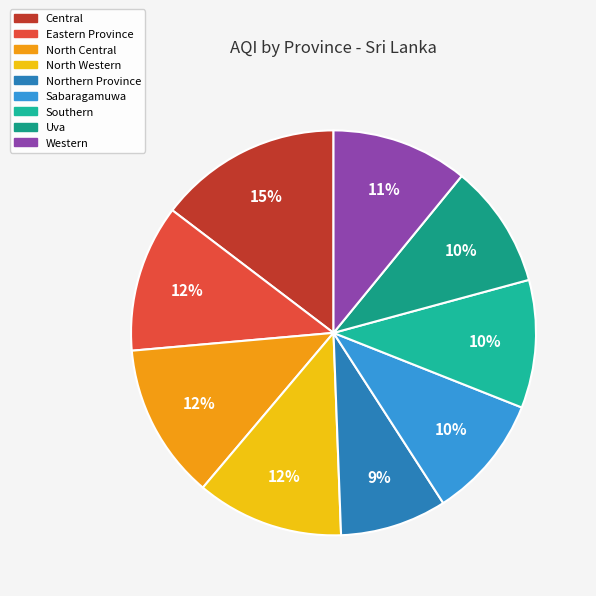

Is there any slice that represents more than half of the pie?

No